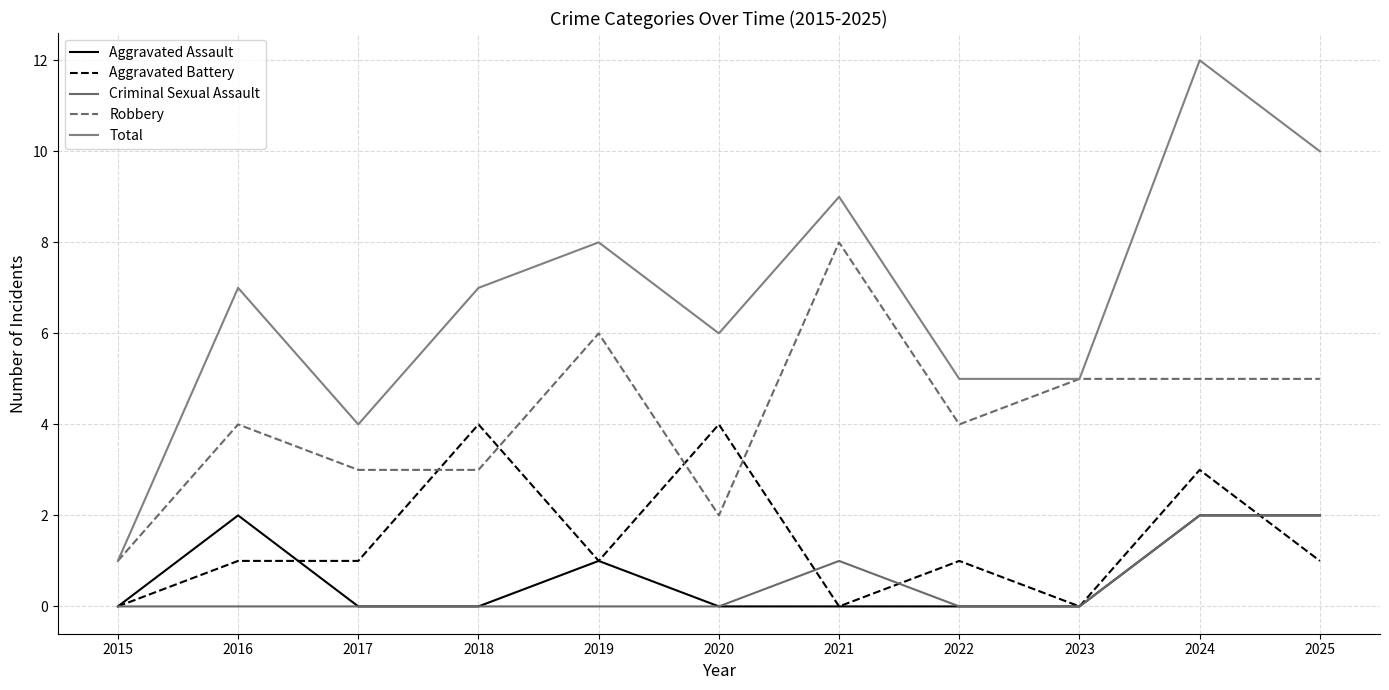

How many values in Aggravated Battery are above zero?

8